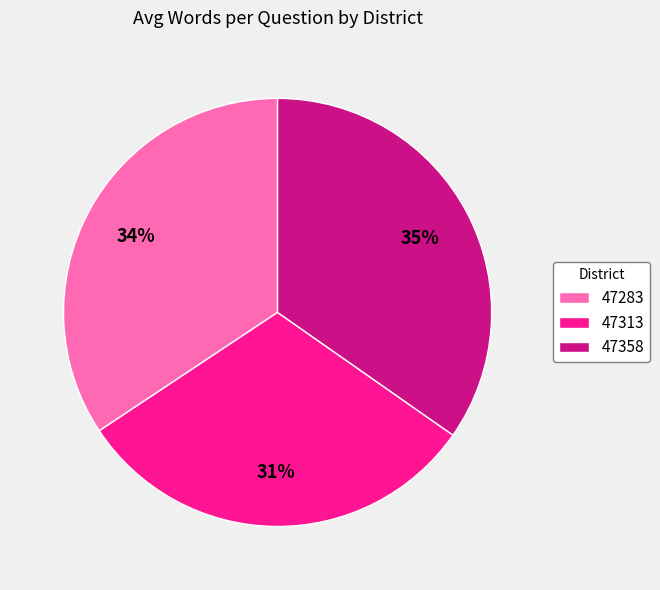

Which slice is the smallest?

47313